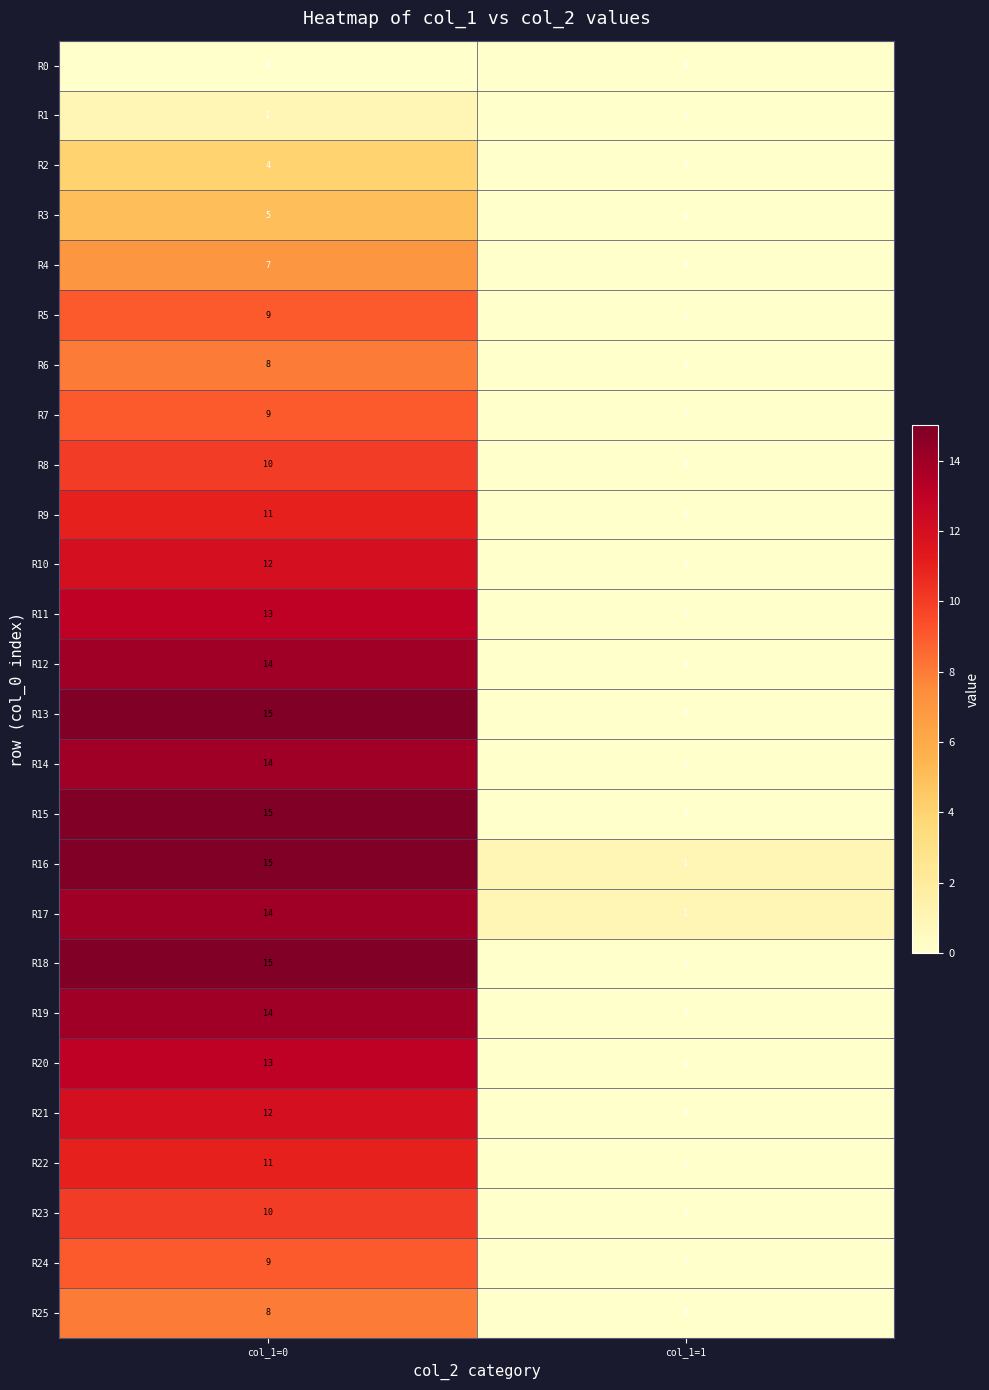

At which category does the chart reach its peak across all series?

col_1=0